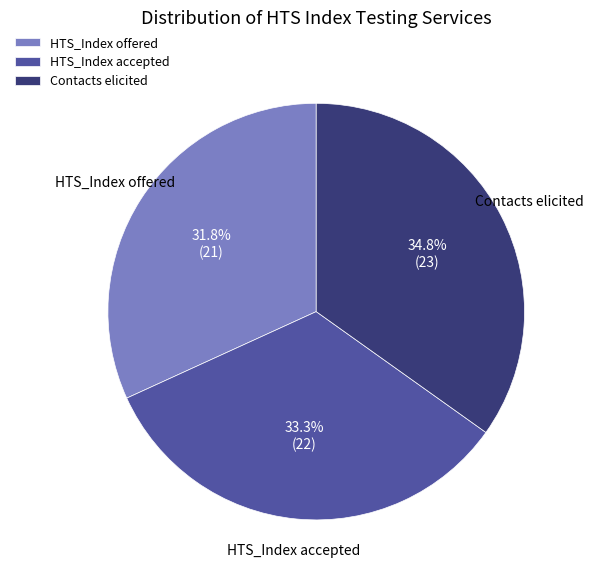

What portion of the pie excludes HTS_Index accepted?

66.7%